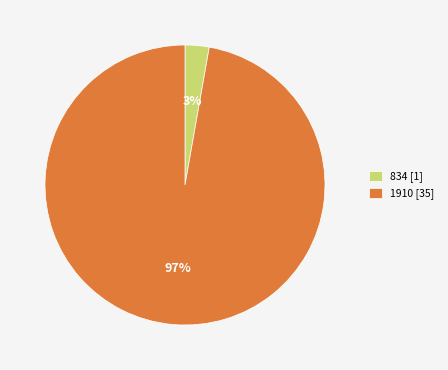

To the nearest percent, what is the difference between the 834 and 1910 slice percentages?

94%